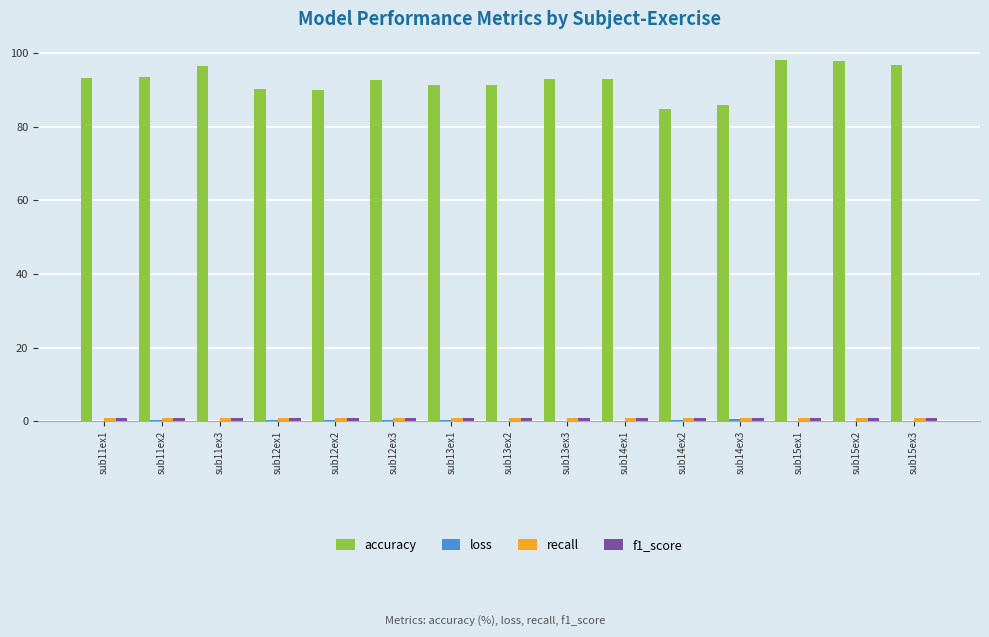

Which series has the largest total across all categories?

accuracy